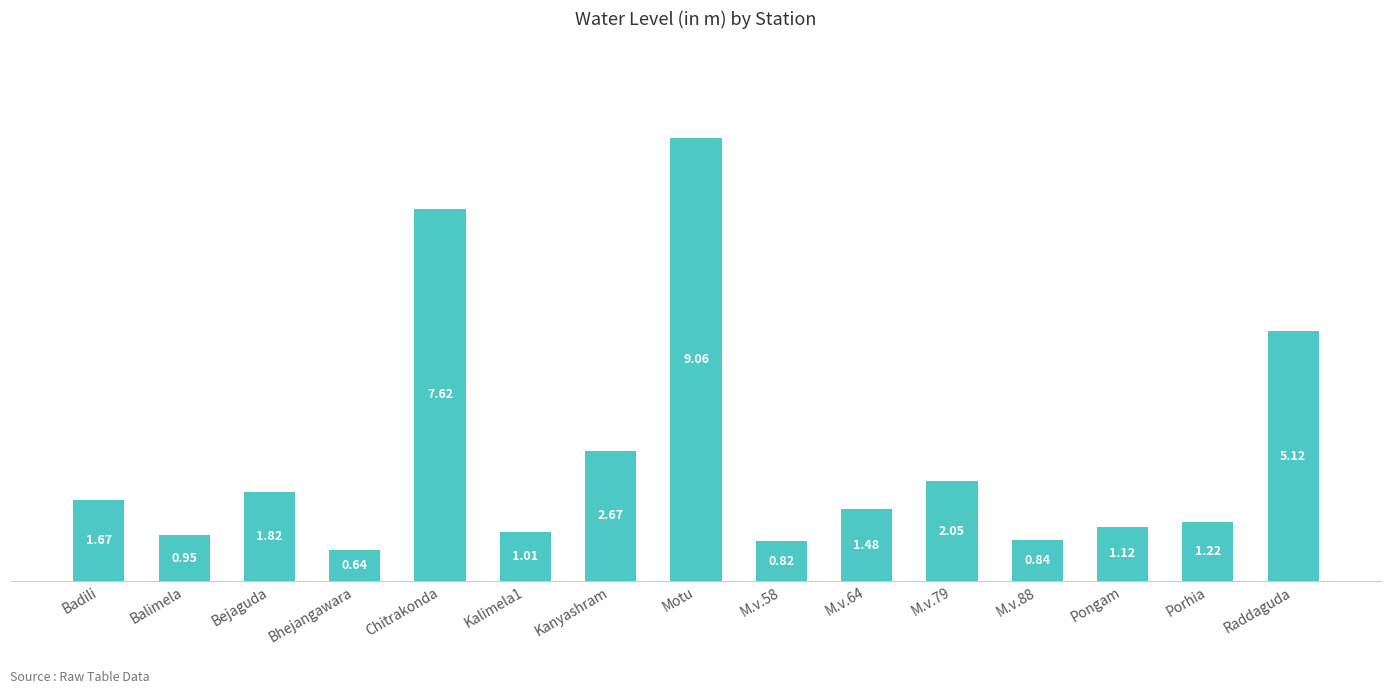

Does the chart contain stacked bars?

No